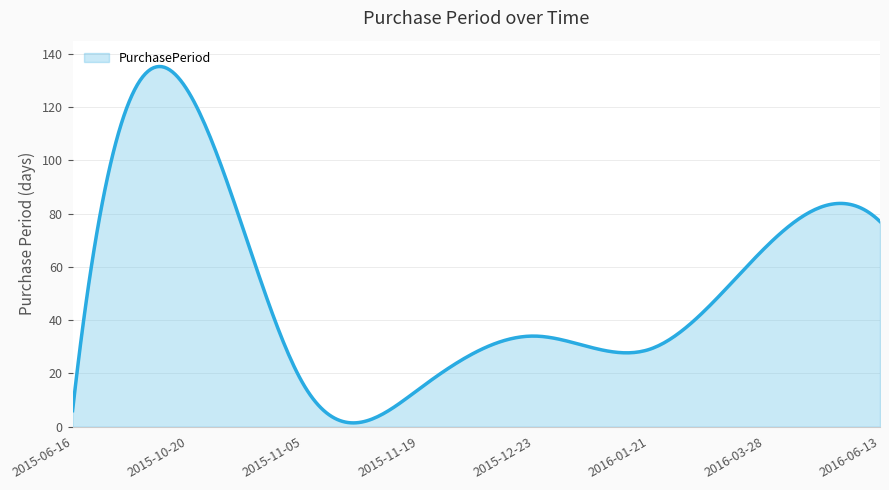

What is the maximum value shown in the chart?

135.2